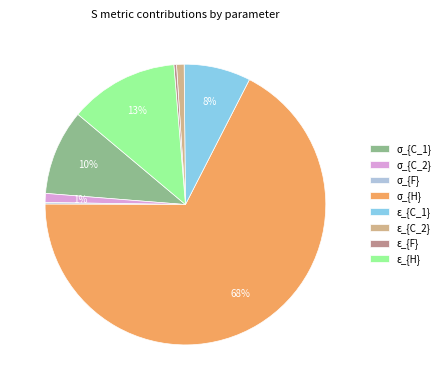

To the nearest percent, what percentage of the pie is σ_{C_2}?

1%